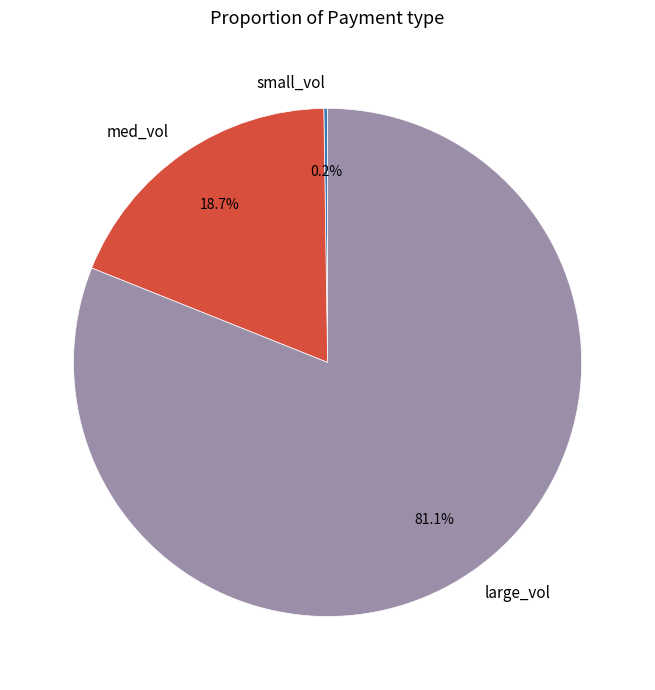

What is the largest slice in the pie chart?

large_vol